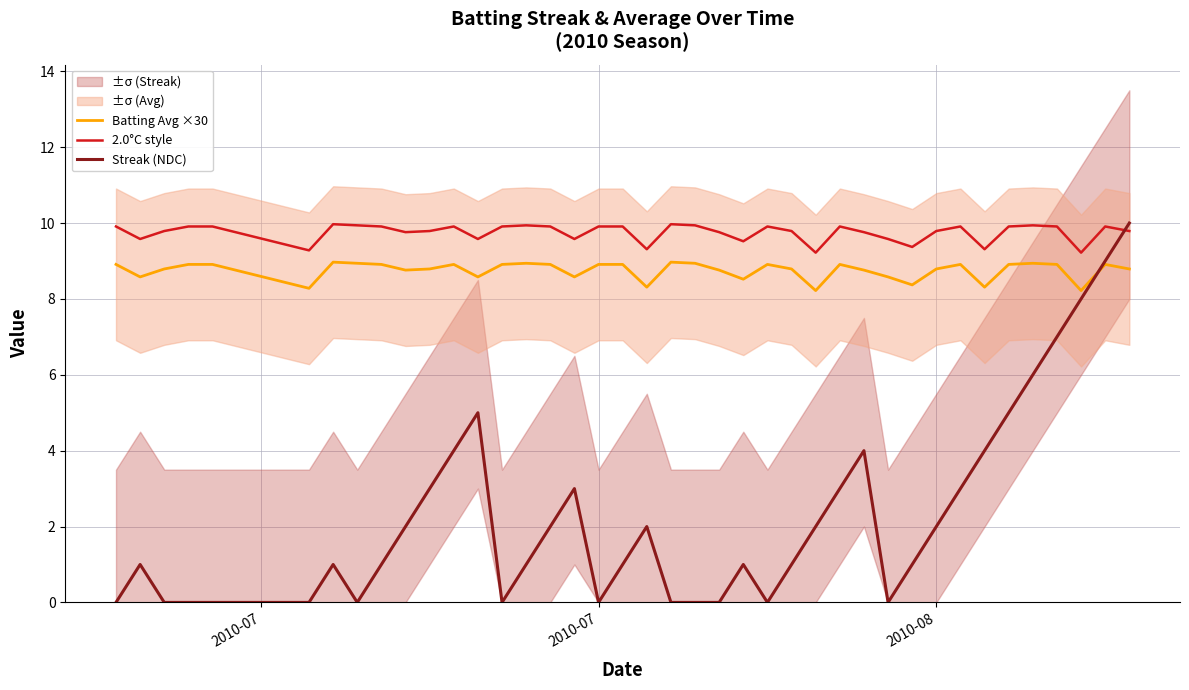

True or false: Batting Avg ×30 and 2.0°C style intersect in this chart.

False